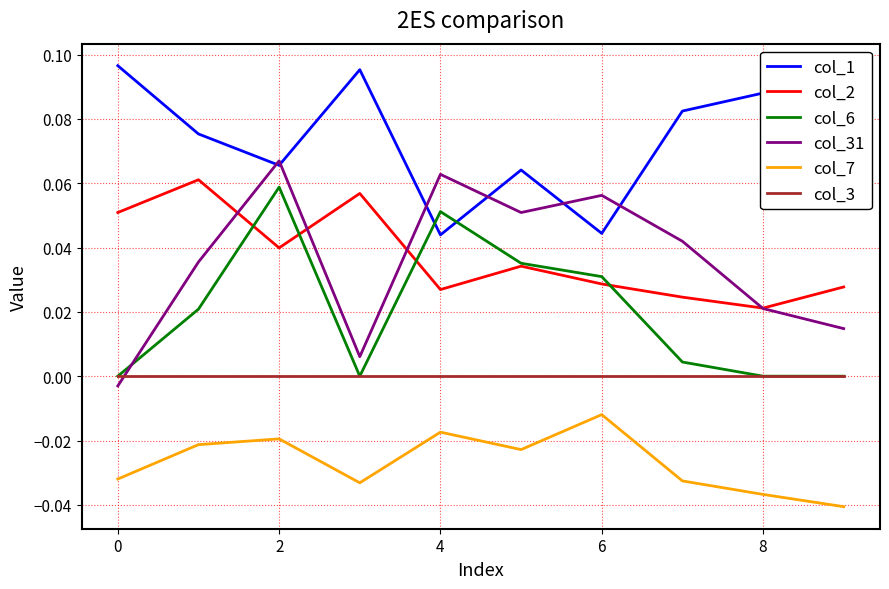

Which series has the largest range (max minus min)?

col_31